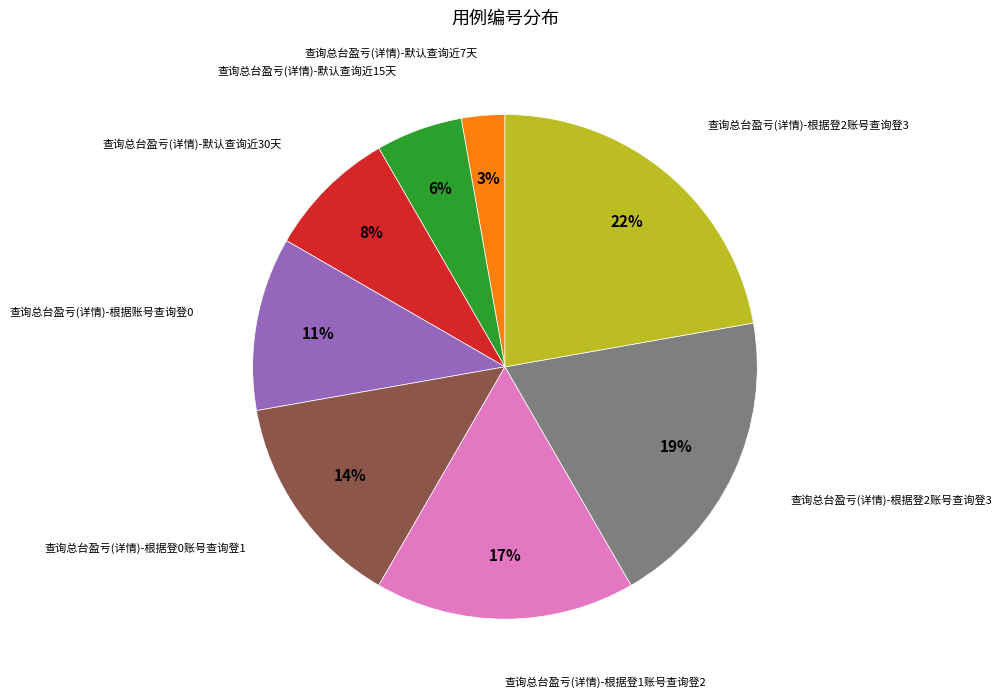

To the nearest percent, what is the average slice percentage?

12%